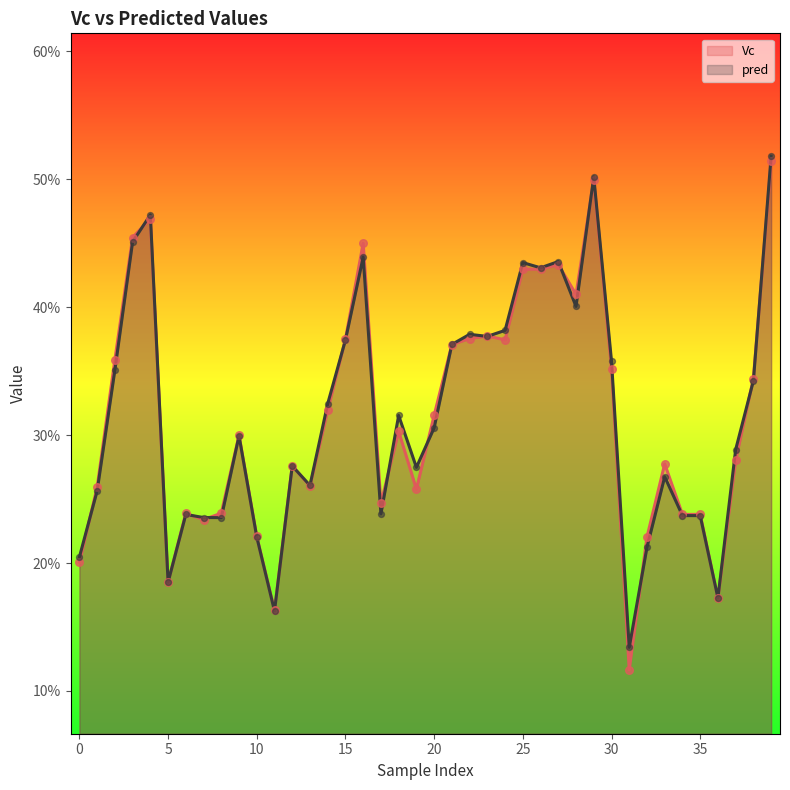

What is the total value across all series at 15?

0.7